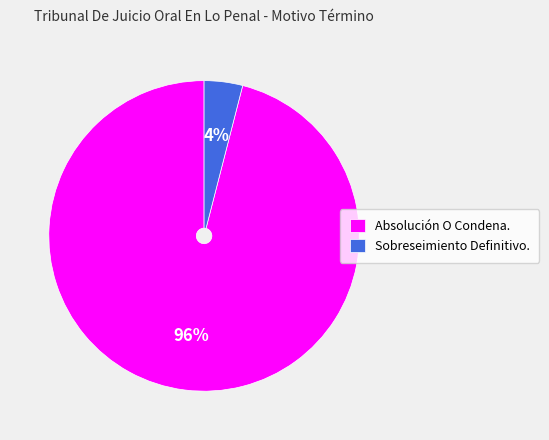

Which category has the smallest portion of the pie?

Sobreseimiento Definitivo.